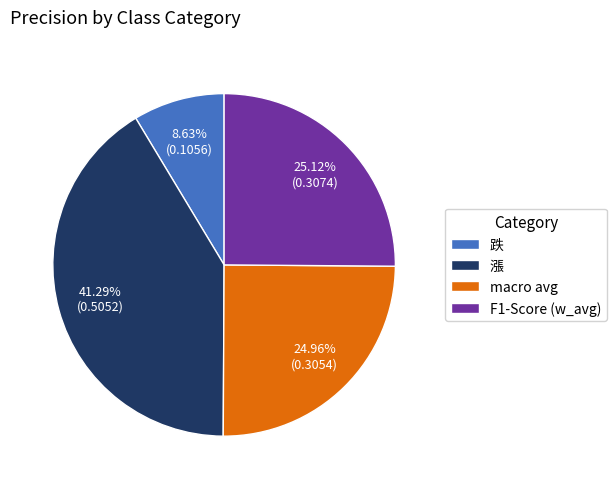

The 漲 slice represents 26% of the pie. True or false?

False